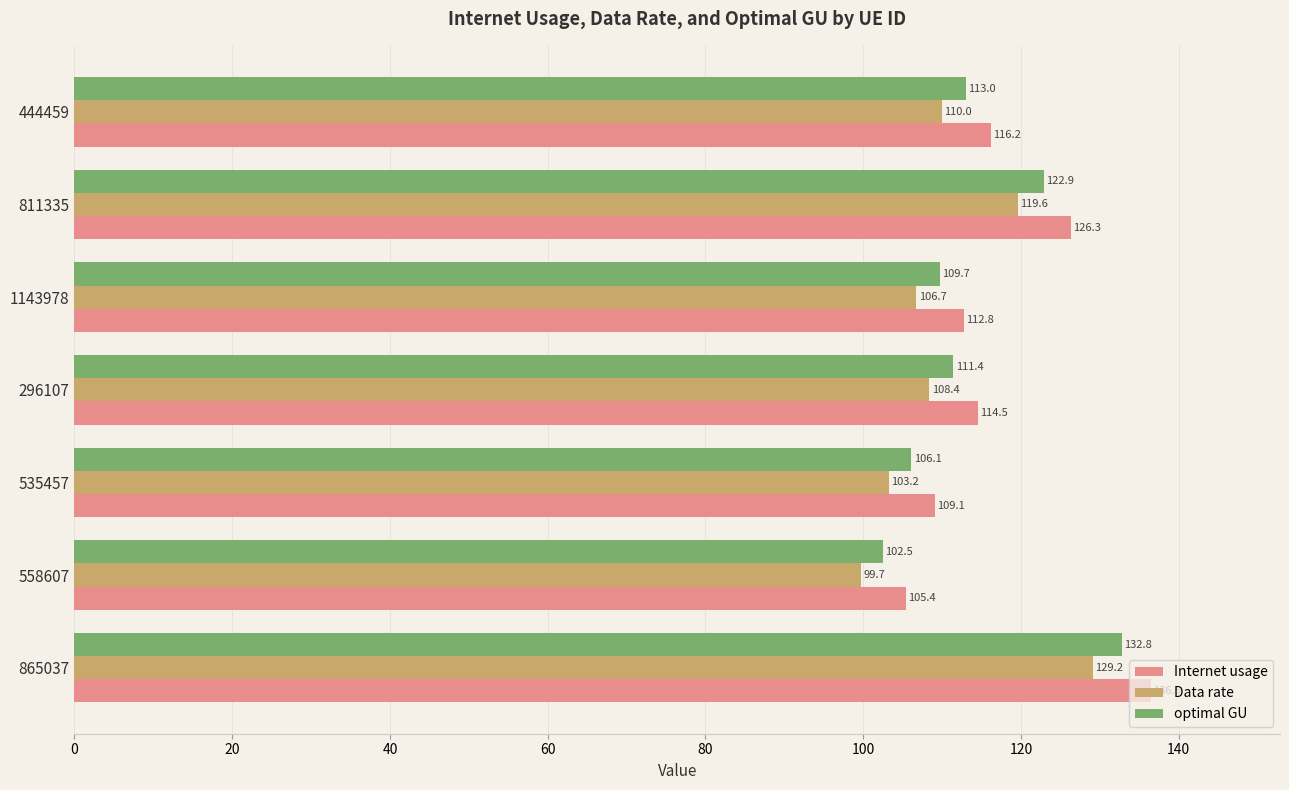

Rank the categories by optimal GU value from highest to lowest.

865037, 811335, 444459, 296107, 1143978, 535457, 558607